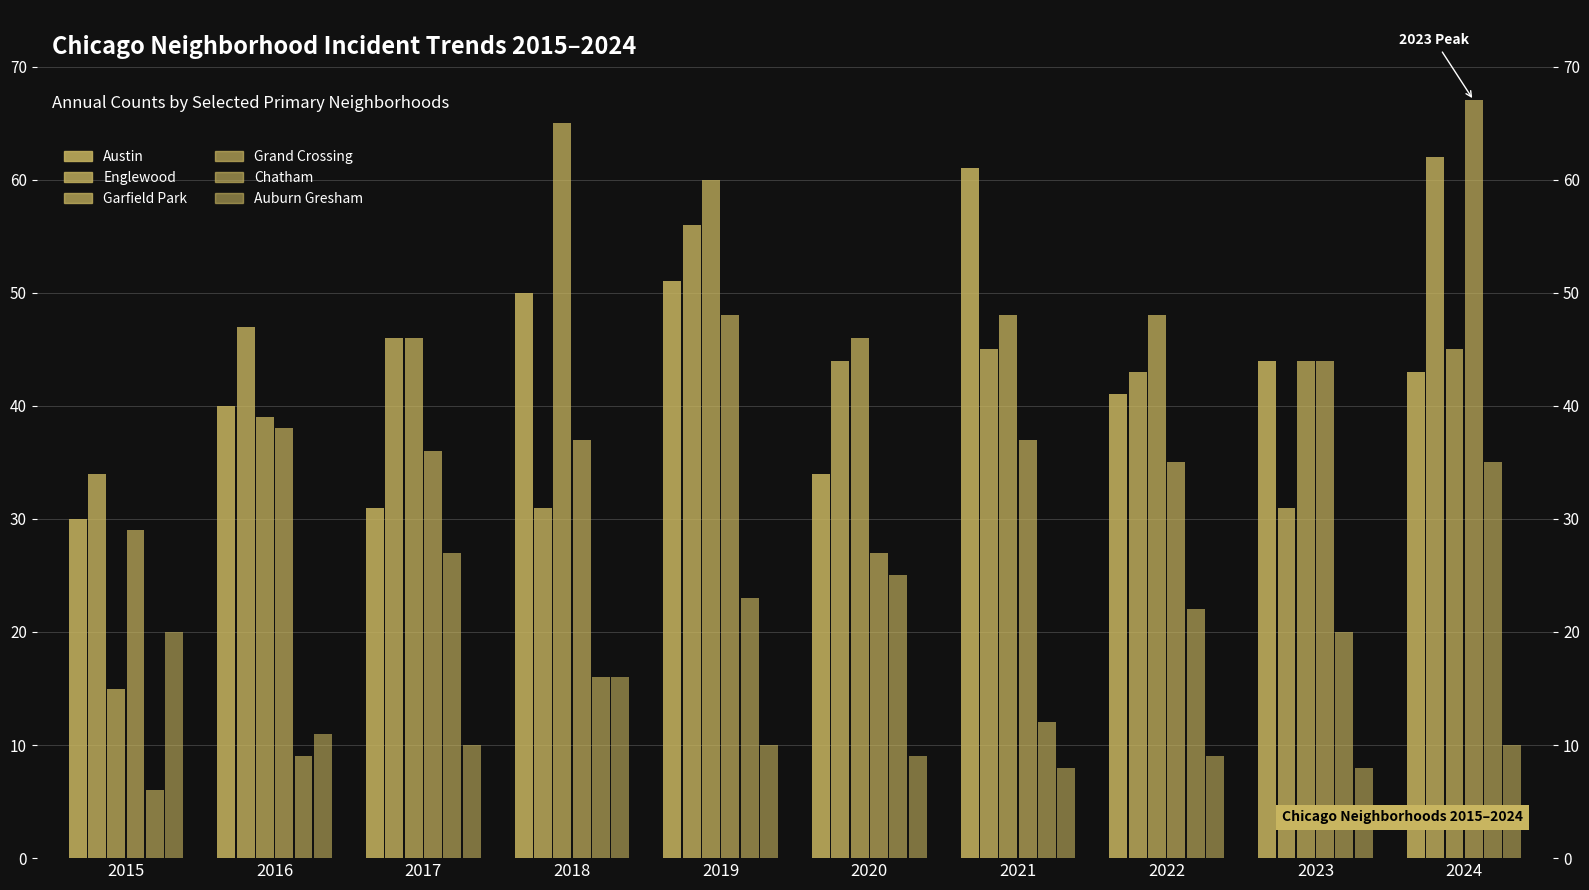

Which series has the widest spread of values?

Garfield Park